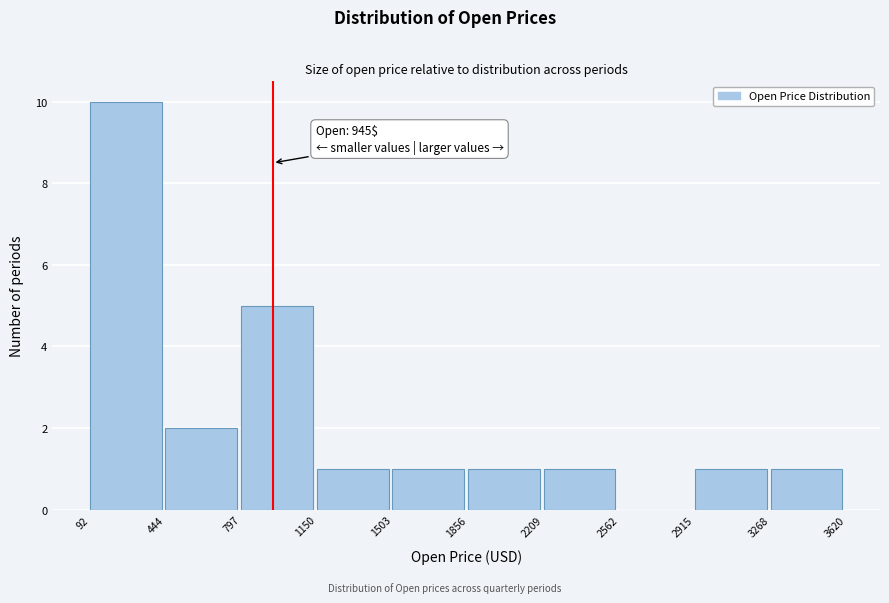

Which range on the x-axis has the tallest bar?

92 to 444